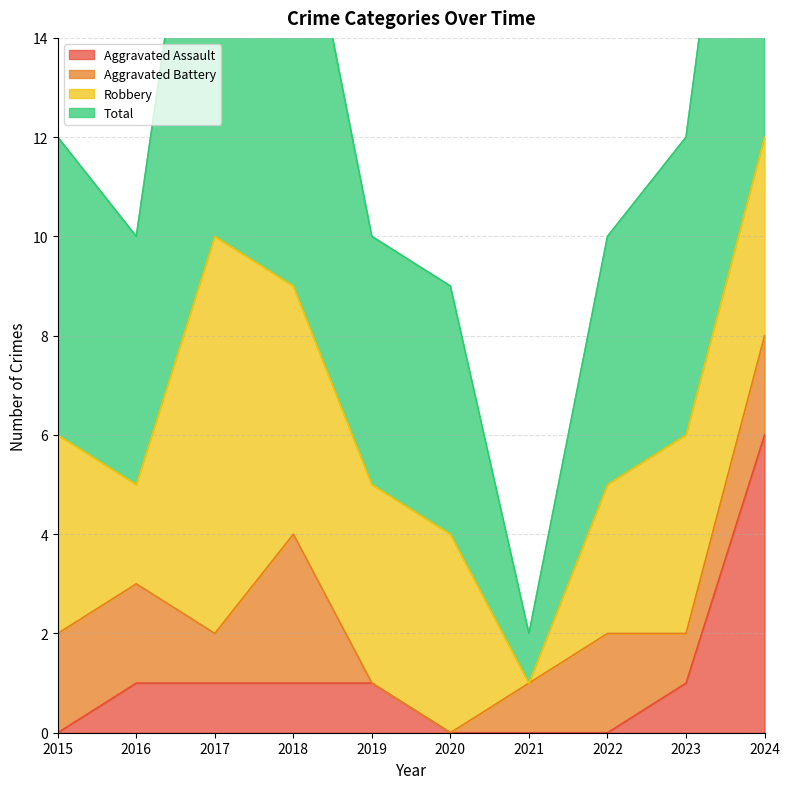

Between 2018 and 2023, which is larger?

2018